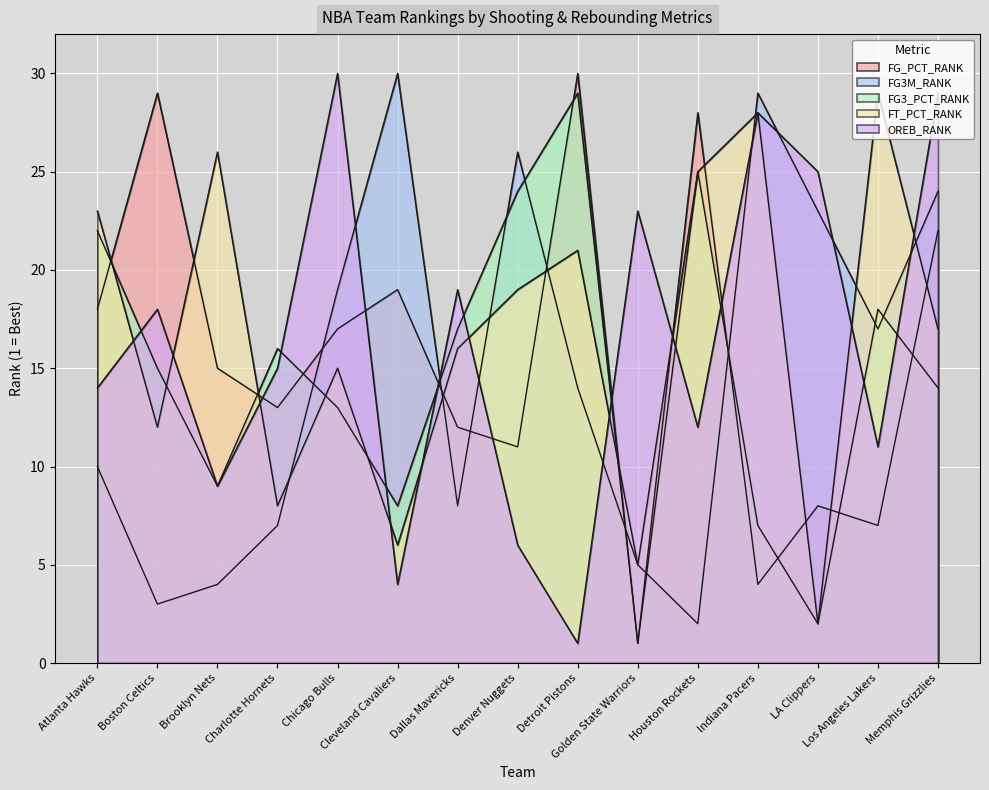

Reading right to left, extract all data points from this chart.

FG_PCT_RANK: Memphis Grizzlies=22	Los Angeles Lakers=7	LA Clippers=8	Indiana Pacers=4	Houston Rockets=28	Golden State Warriors=1	Detroit Pistons=30	Denver Nuggets=11	Dallas Mavericks=12	Cleveland Cavaliers=19	Chicago Bulls=17	Charlotte Hornets=13	Brooklyn Nets=15	Boston Celtics=29	Atlanta Hawks=18
FG3M_RANK: Memphis Grizzlies=24	Los Angeles Lakers=17	LA Clippers=23	Indiana Pacers=29	Houston Rockets=2	Golden State Warriors=5	Detroit Pistons=14	Denver Nuggets=26	Dallas Mavericks=8	Cleveland Cavaliers=30	Chicago Bulls=19	Charlotte Hornets=7	Brooklyn Nets=4	Boston Celtics=3	Atlanta Hawks=10
FG3_PCT_RANK: Memphis Grizzlies=14	Los Angeles Lakers=18	LA Clippers=2	Indiana Pacers=7	Houston Rockets=25	Golden State Warriors=1	Detroit Pistons=29	Denver Nuggets=24	Dallas Mavericks=17	Cleveland Cavaliers=8	Chicago Bulls=13	Charlotte Hornets=16	Brooklyn Nets=9	Boston Celtics=15	Atlanta Hawks=22
FT_PCT_RANK: Memphis Grizzlies=17	Los Angeles Lakers=29	LA Clippers=2	Indiana Pacers=28	Houston Rockets=25	Golden State Warriors=5	Detroit Pistons=21	Denver Nuggets=19	Dallas Mavericks=16	Cleveland Cavaliers=6	Chicago Bulls=15	Charlotte Hornets=8	Brooklyn Nets=26	Boston Celtics=12	Atlanta Hawks=23
OREB_RANK: Memphis Grizzlies=29	Los Angeles Lakers=11	LA Clippers=25	Indiana Pacers=28	Houston Rockets=12	Golden State Warriors=23	Detroit Pistons=1	Denver Nuggets=6	Dallas Mavericks=19	Cleveland Cavaliers=4	Chicago Bulls=30	Charlotte Hornets=15	Brooklyn Nets=9	Boston Celtics=18	Atlanta Hawks=14